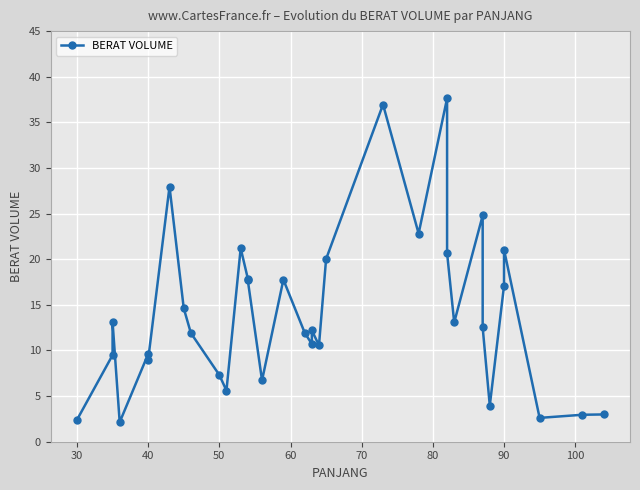

Reading left to right, transcribe all the data shown in this chart.

2.4	9.5	13.1	2.1	9.6	9.0	27.9	14.6	11.9	7.3	5.6	21.2	17.9	17.7	6.7	17.8	11.9	10.7	12.2	10.6	20.0	37.0	22.8	37.6	20.7	13.1	24.8	12.5	4.0	17.1	21.1	2.6	3.0	3.0